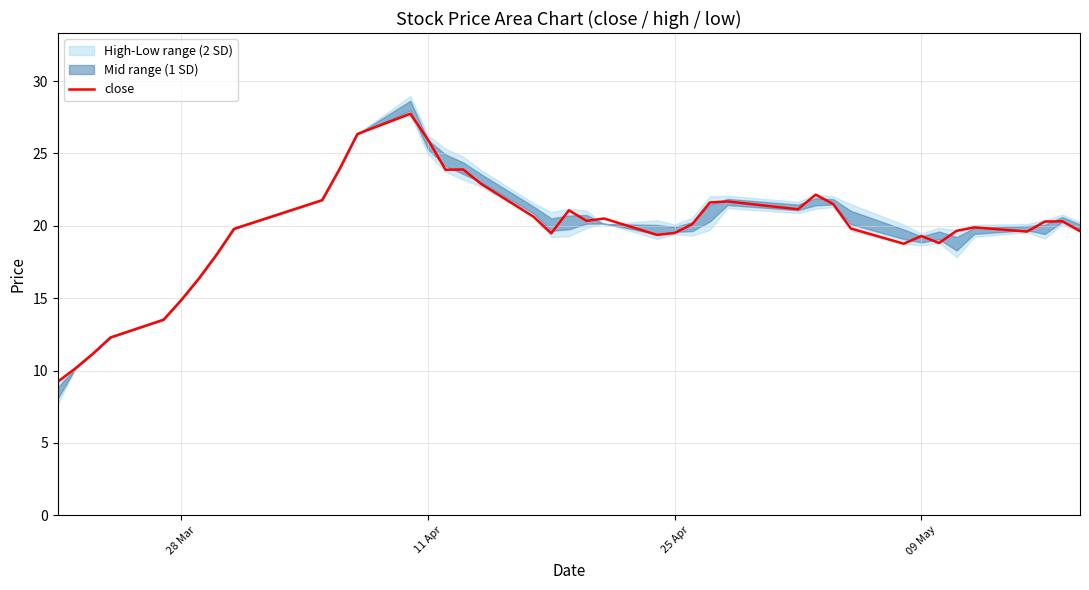

What is the minimum value for close?

9.2